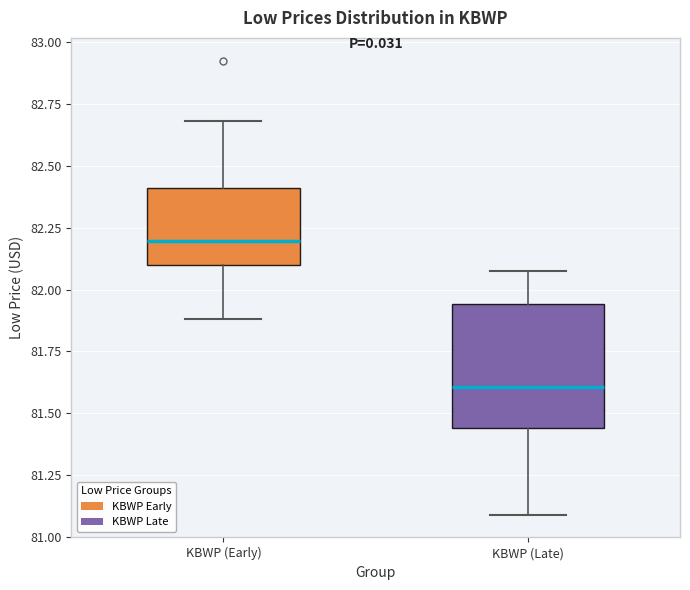

Reading left to right, read every box against the y-axis: the position of its median line, the range the box covers, and the ends of its whiskers. The values are not printed on the chart, so give them approximately, as read against the axis.

KBWP (Early): median 82.20, box 82.10 to 82.40, whiskers 81.90 to 82.70
KBWP (Late): median 81.60, box 81.45 to 81.95, whiskers 81.10 to 82.10